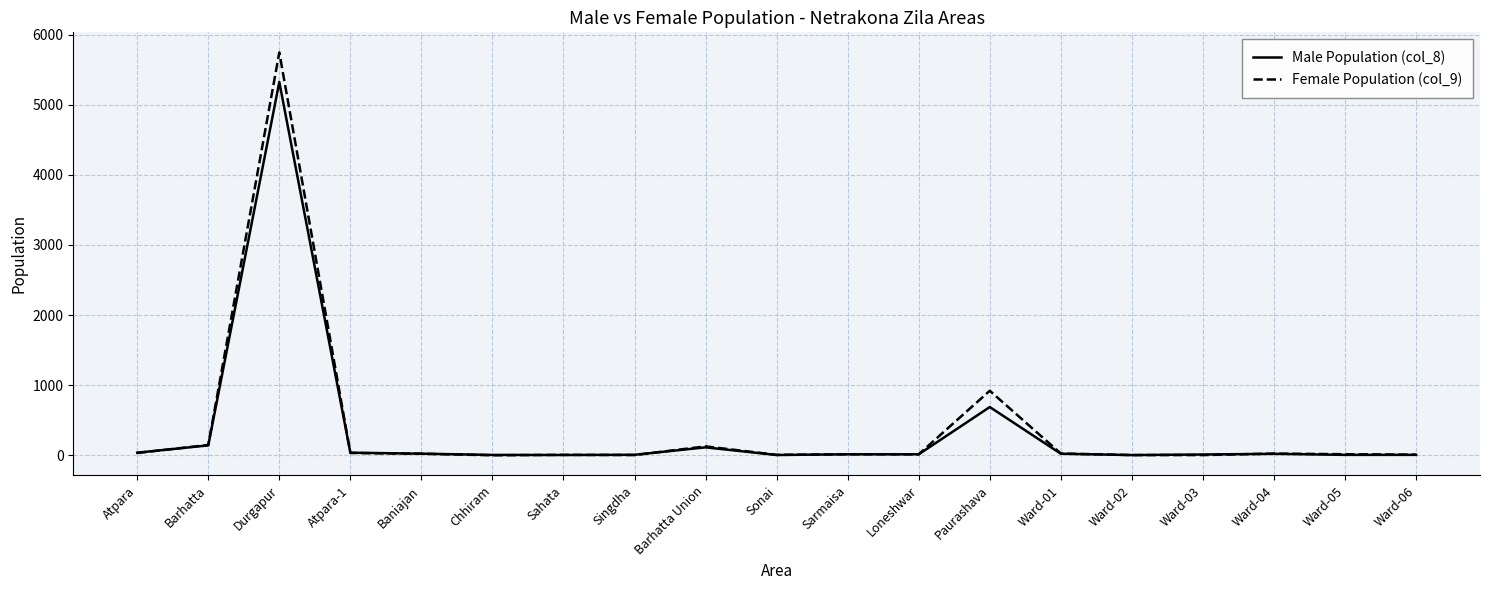

The value of Female Population (col_9) at Durgapur is 1350. True or false?

False